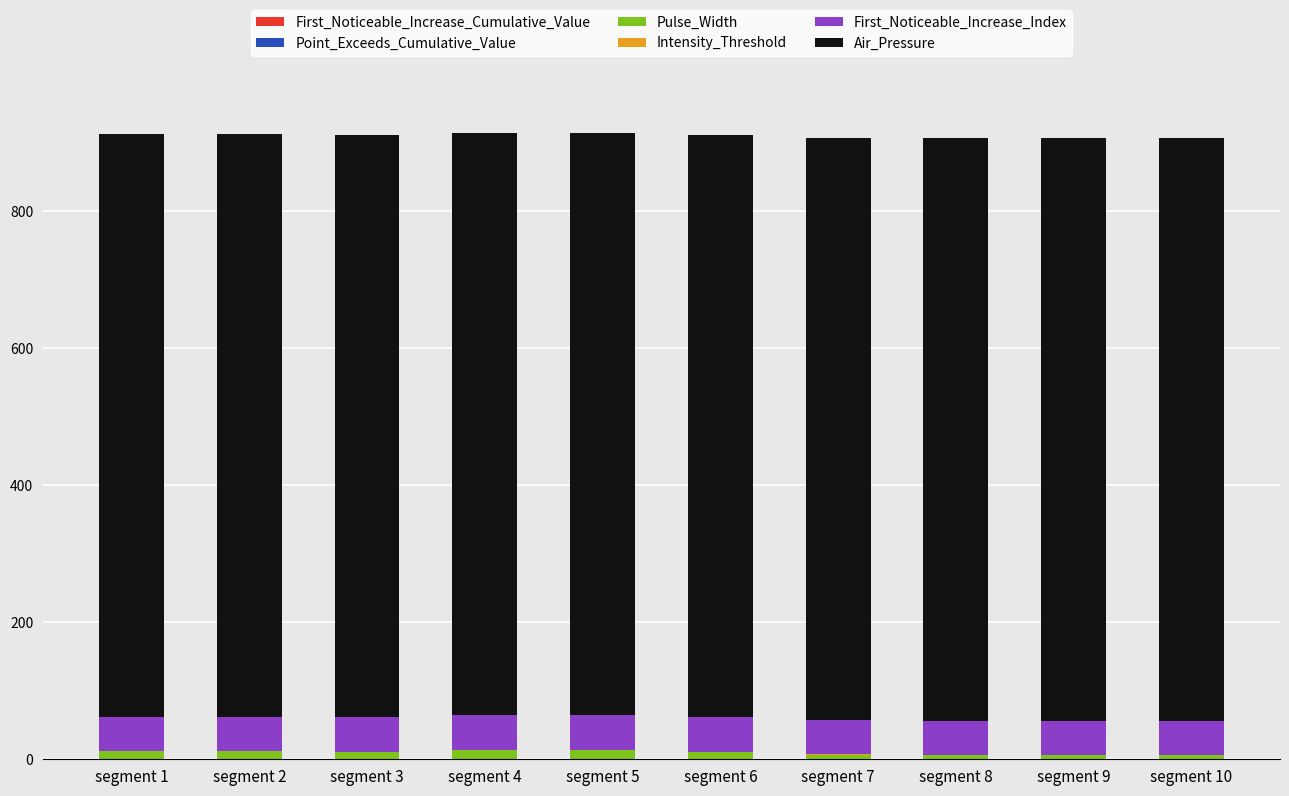

Is it true that Pulse_Width equals 10.0 at segment 6?

True